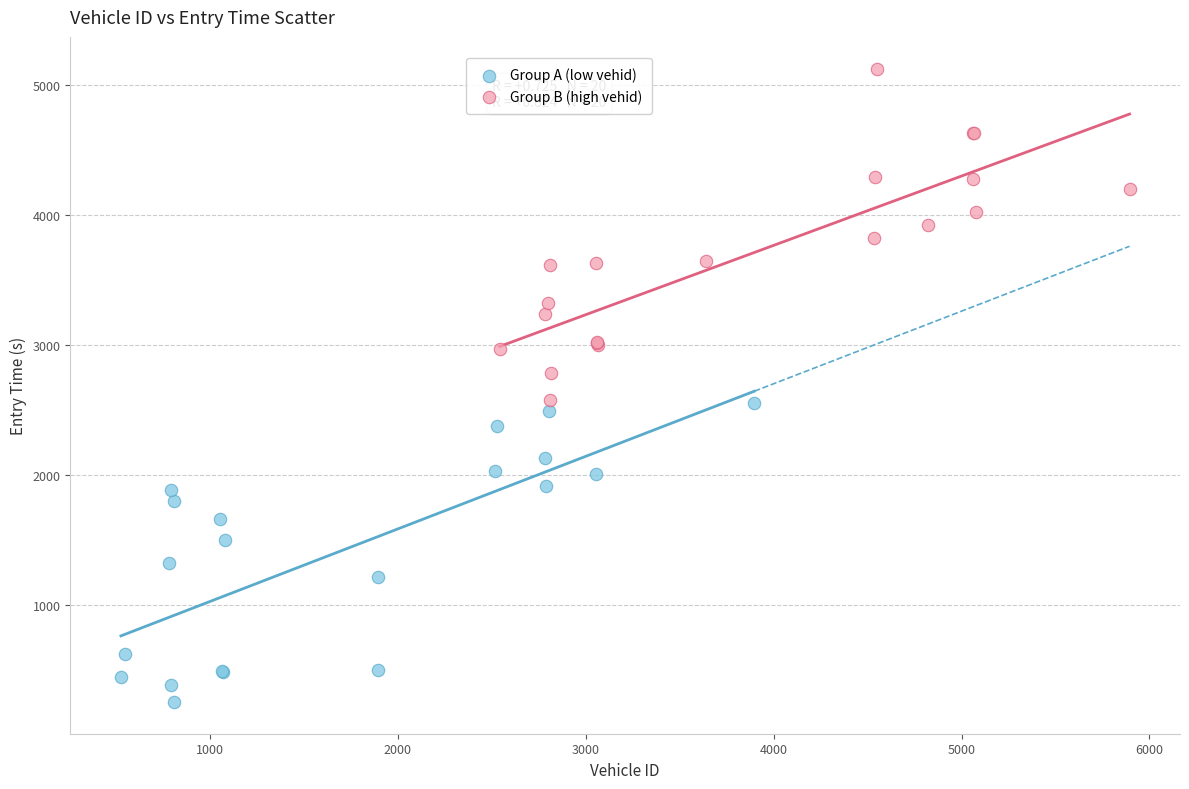

Which series has the widest spread of Y values?

Group B (high vehid)